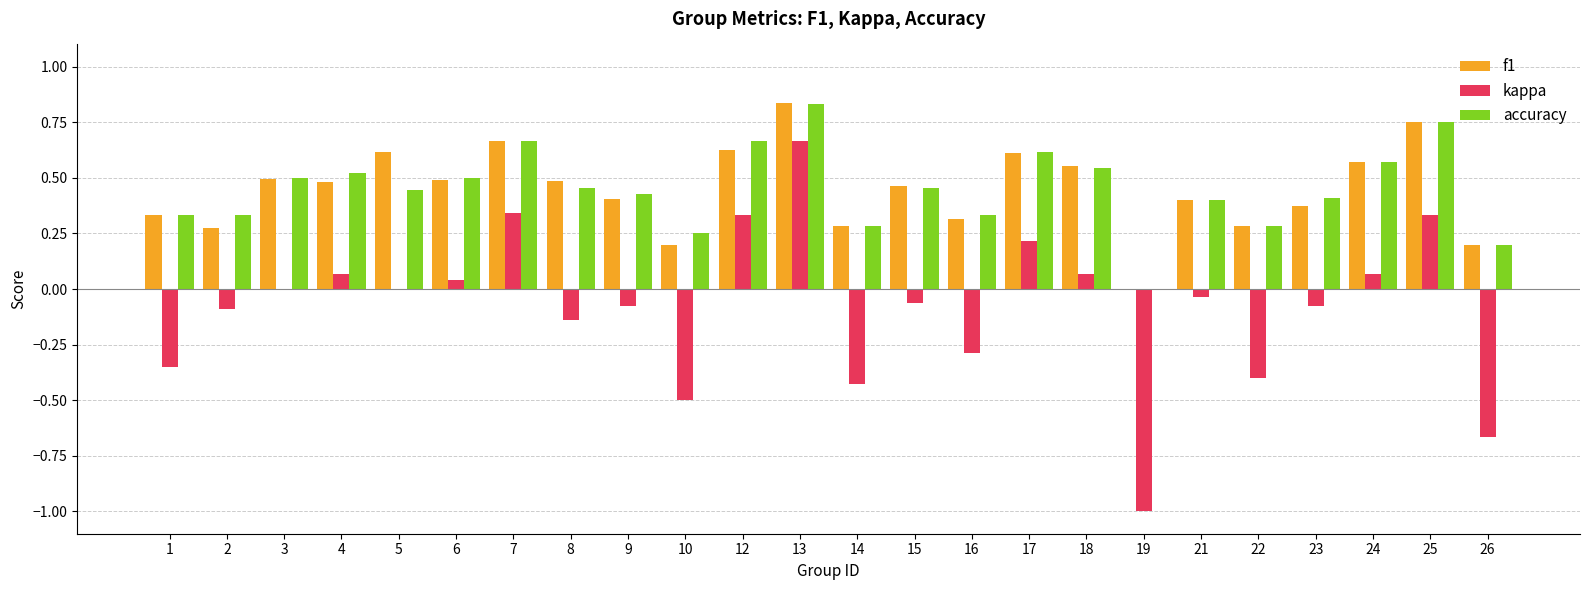

What are all the series names shown in the legend?

f1, kappa, accuracy